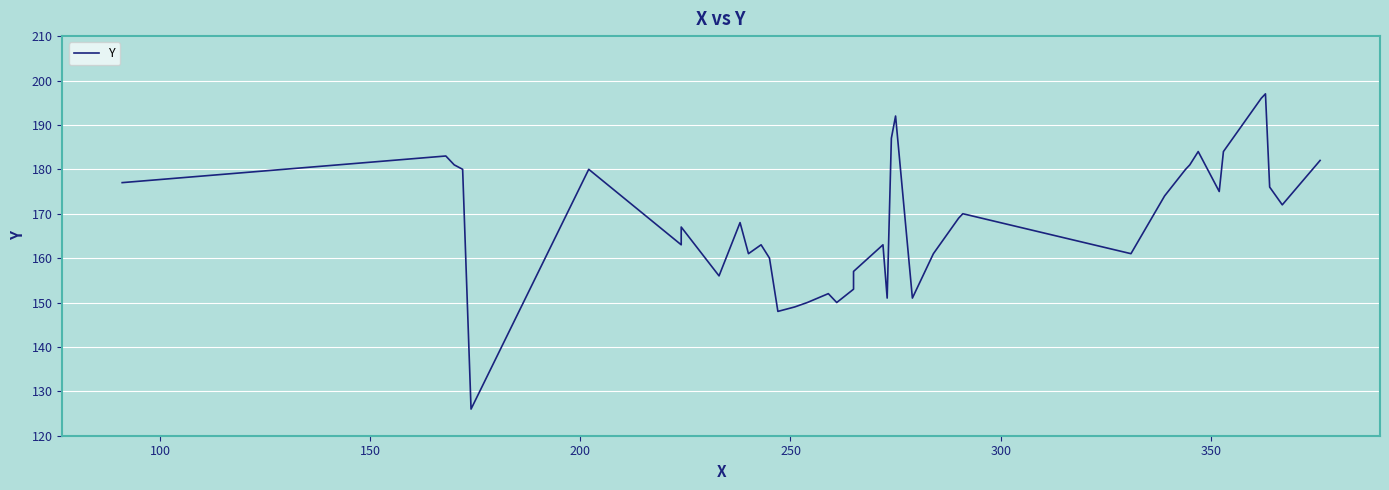

The value at 100 is 310. True or false?

False